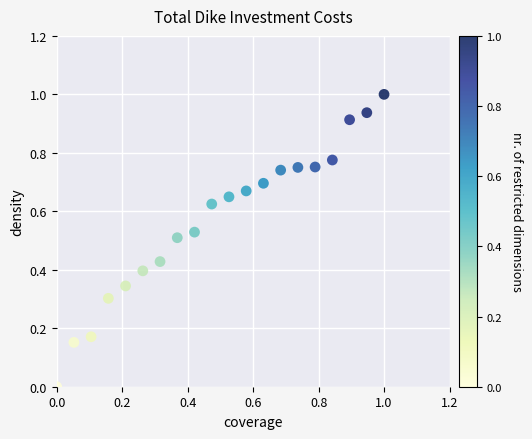

What is the range of Y values (max minus min)?

1.0